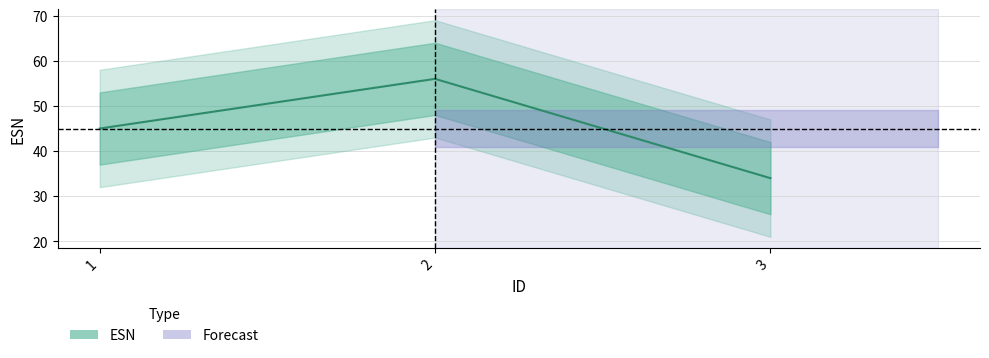

At which category does the chart reach its peak across all series?

2